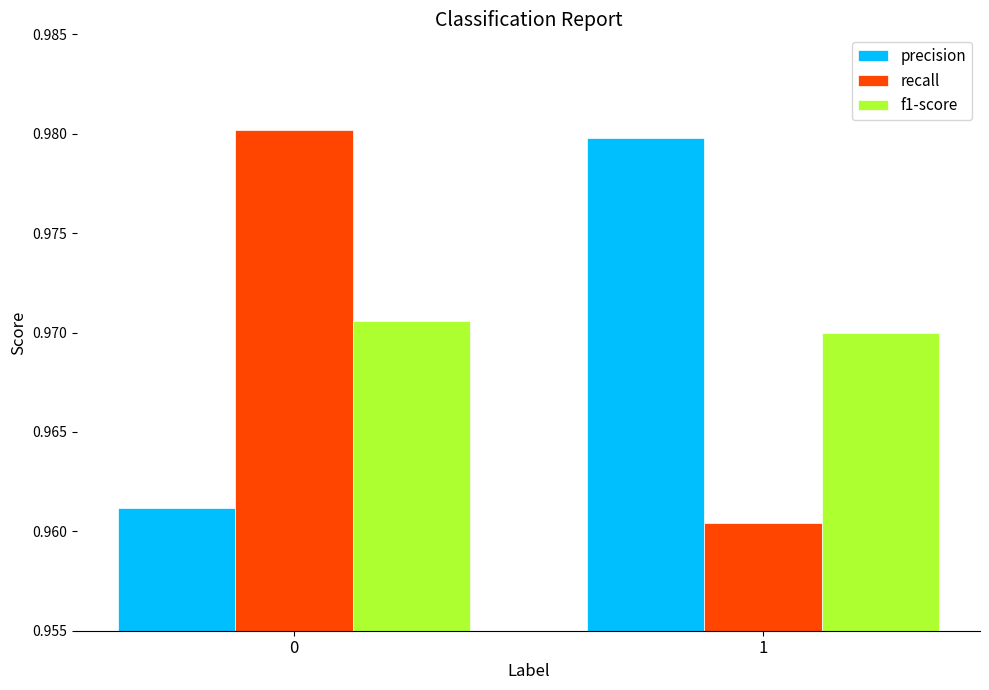

Is the value of f1-score at 1 greater than the value of recall at 0?

No